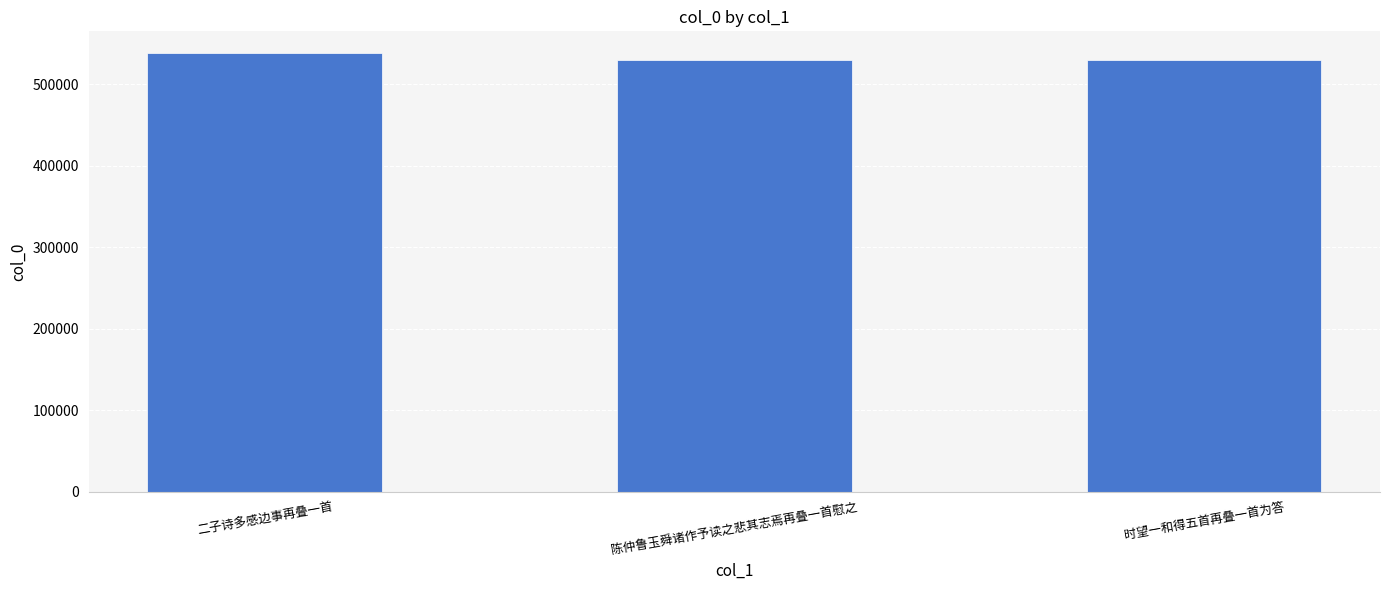

What is the maximum value shown in the chart?

538078